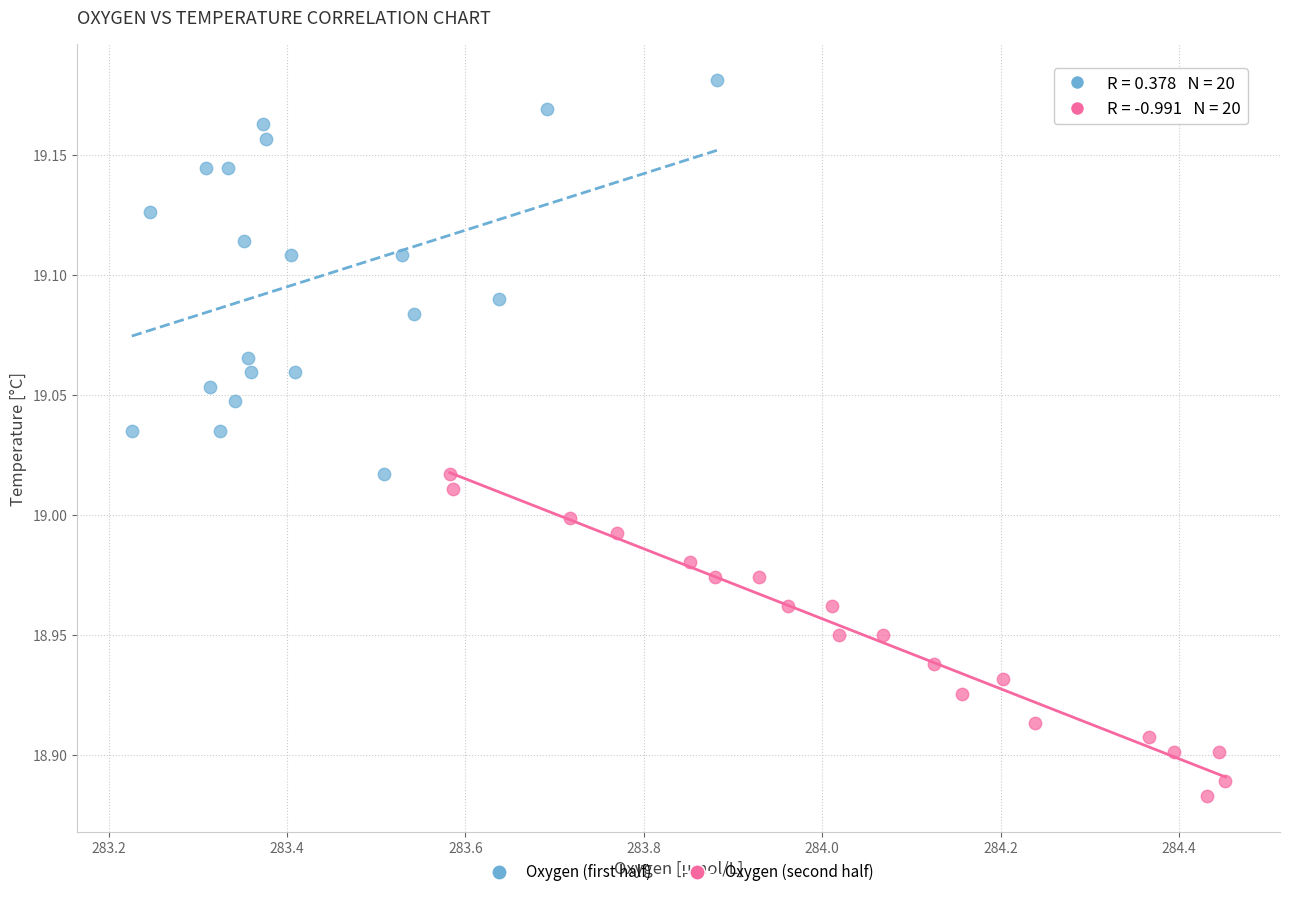

Which series reaches the maximum Y coordinate?

Oxygen (first half)